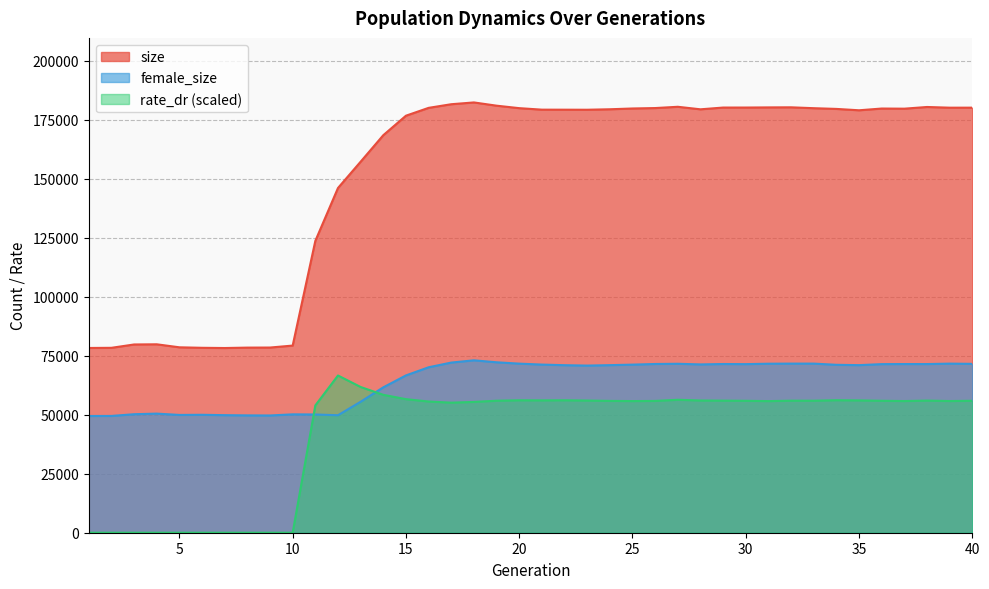

What is the value of the female_size point at the 14th from the left?

61586.0